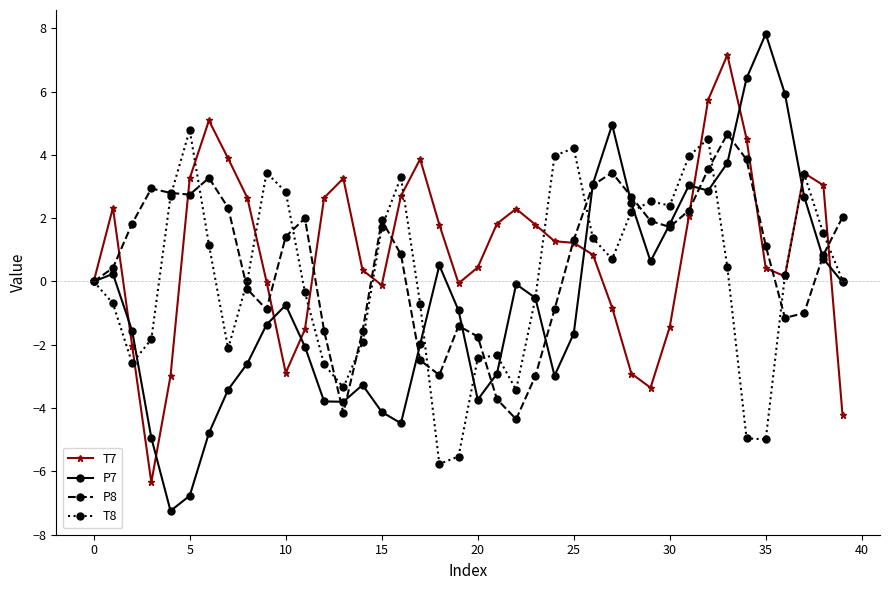

Which series has the largest total across all categories?

T7